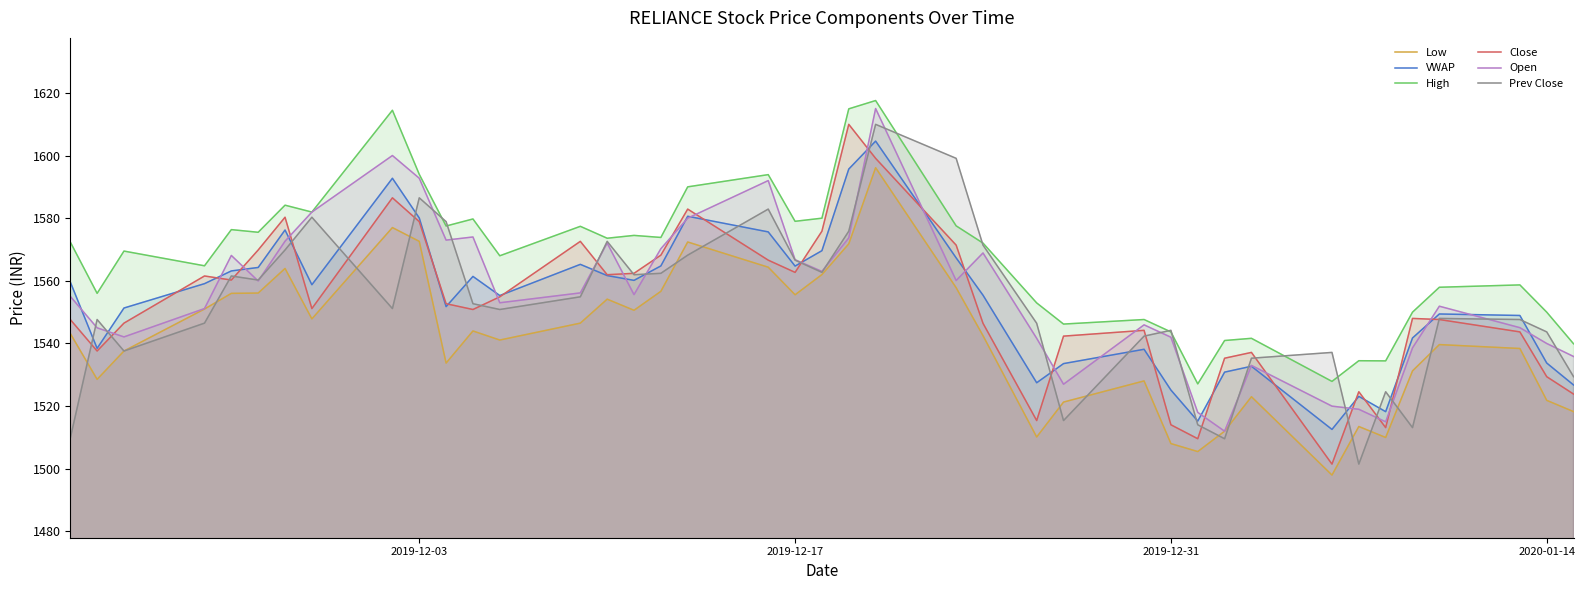

What is the minimum value shown in the chart?

1498.0